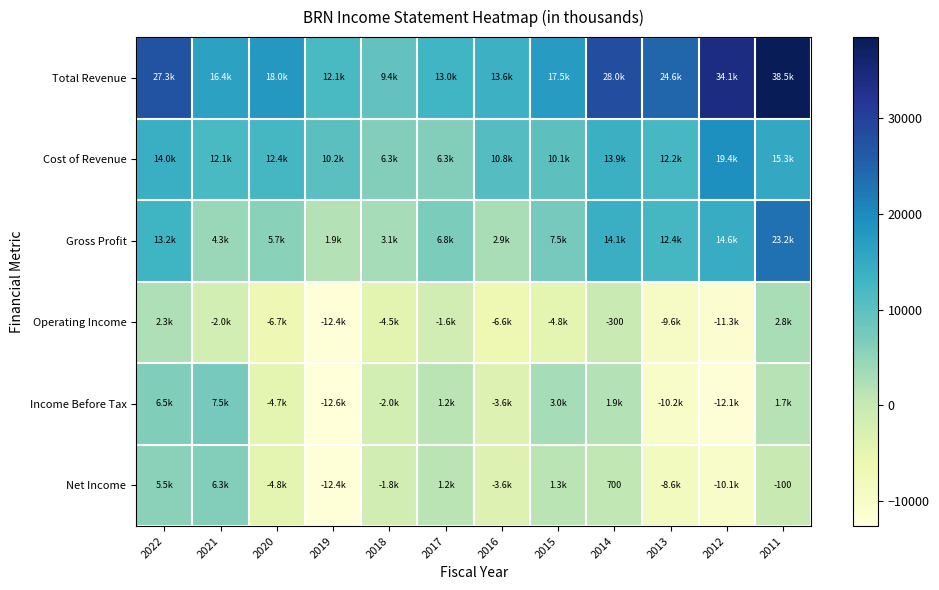

Is it true that Gross Profit equals 41216 at 2011?

False